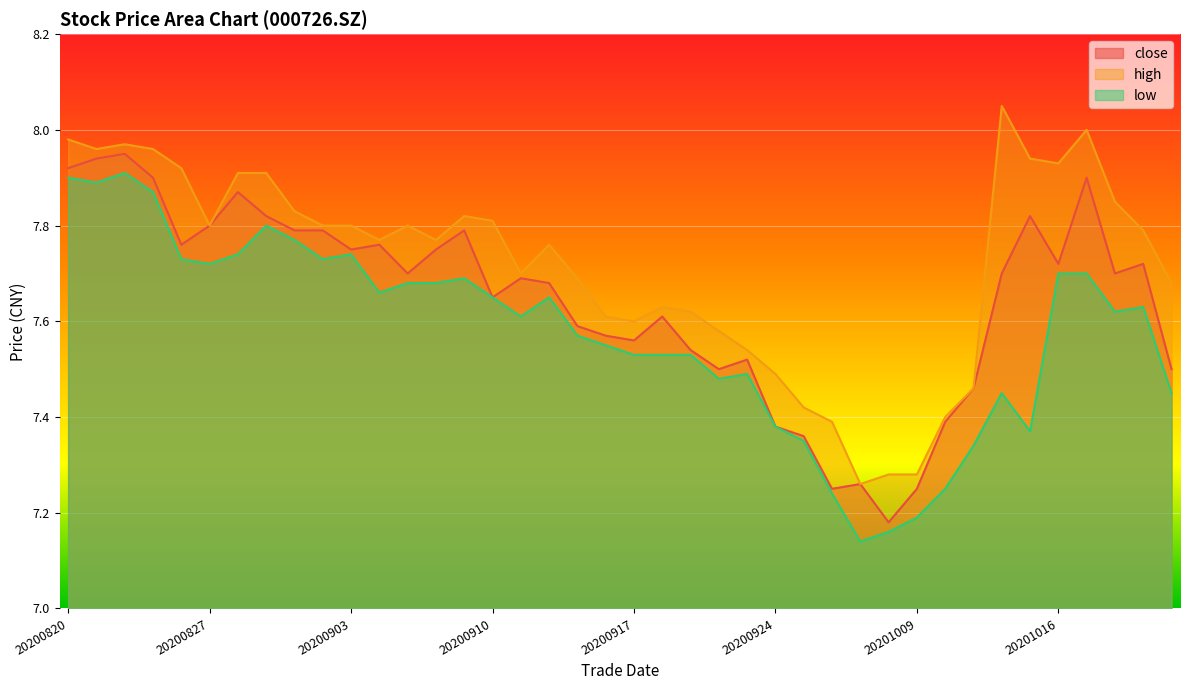

Which series has the largest range (max minus min)?

high